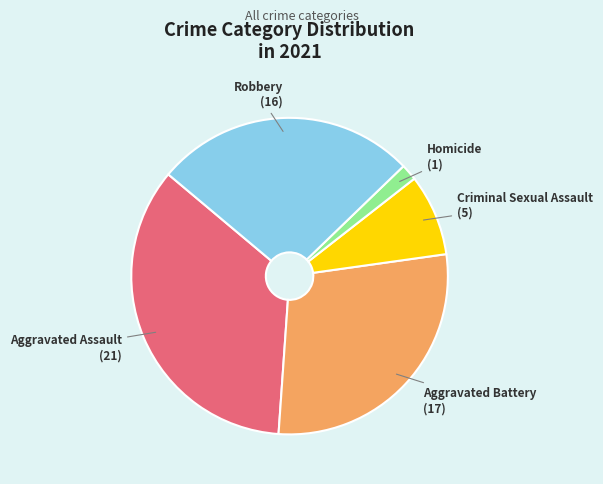

What is the smallest slice in the pie chart?

Homicide